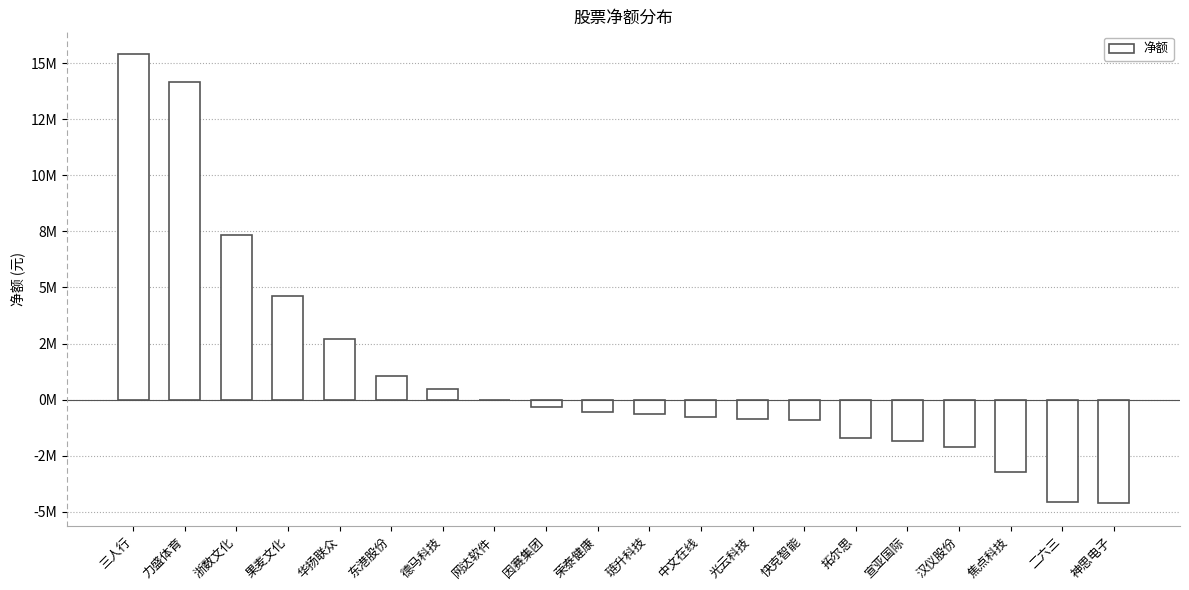

List the labels in order of value, largest first.

三人行, 力盛体育, 浙数文化, 果麦文化, 华扬联众, 东港股份, 德马科技, 网达软件, 因赛集团, 荣泰健康, 琏升科技, 中文在线, 光云科技, 快克智能, 拓尔思, 宣亚国际, 汉仪股份, 焦点科技, 二六三, 神思电子